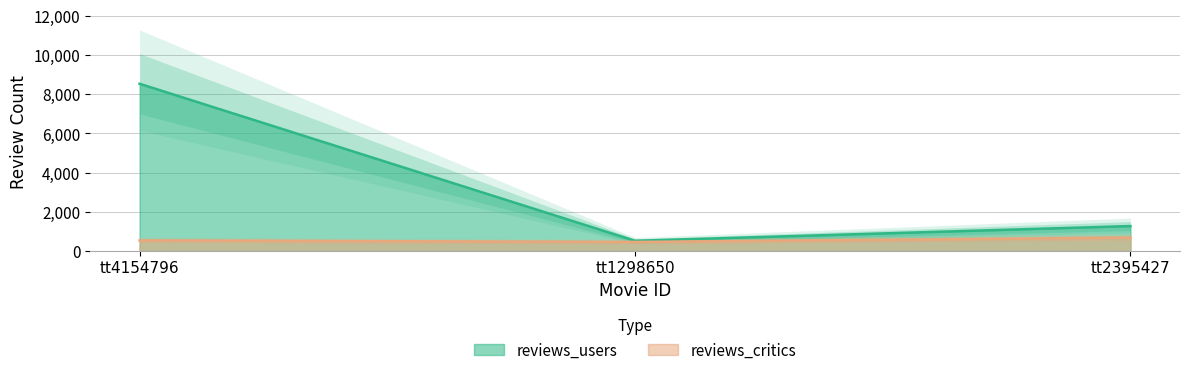

At which label is reviews_critics closest to 576?

tt4154796